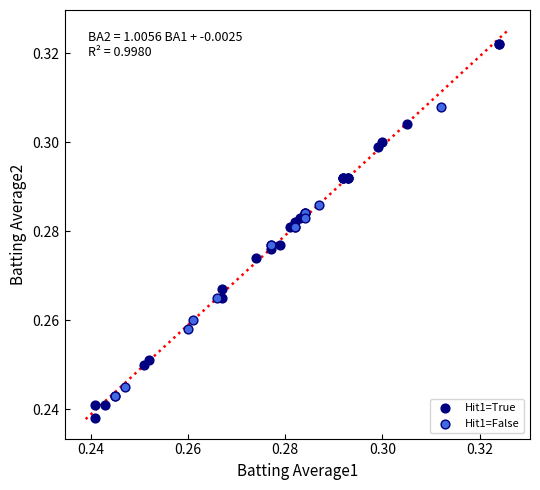

Which series reaches the maximum Y coordinate?

Hit1=True